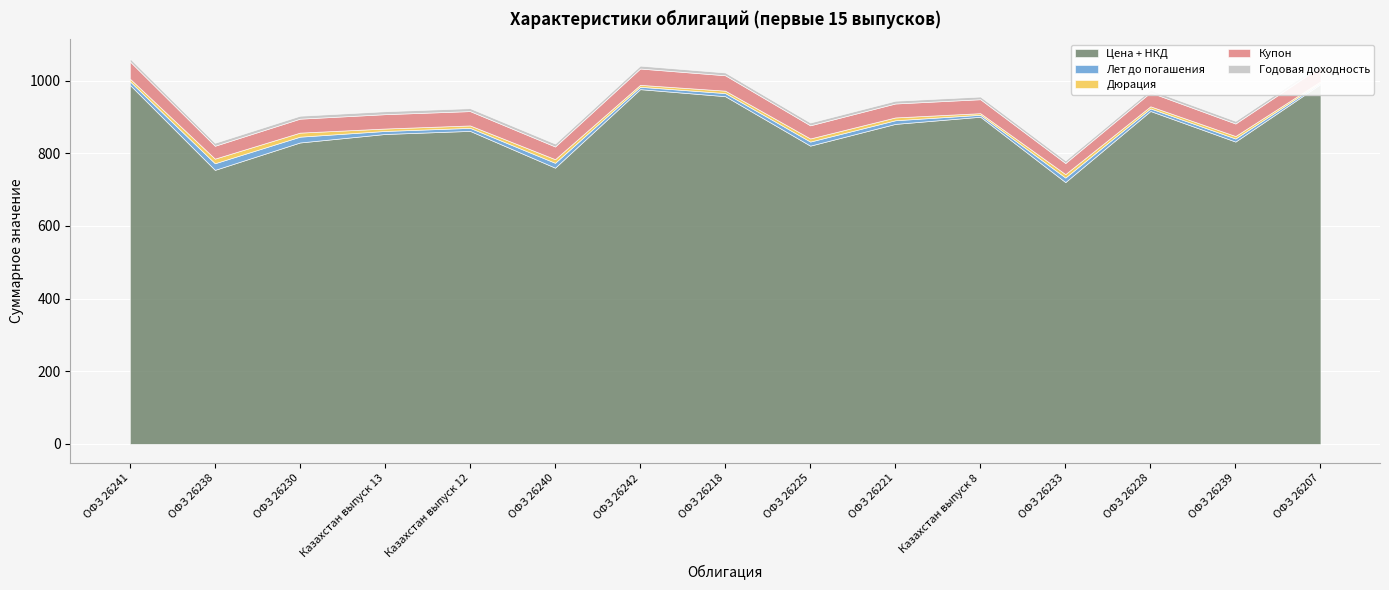

What is the average value of the Купон series?

38.6